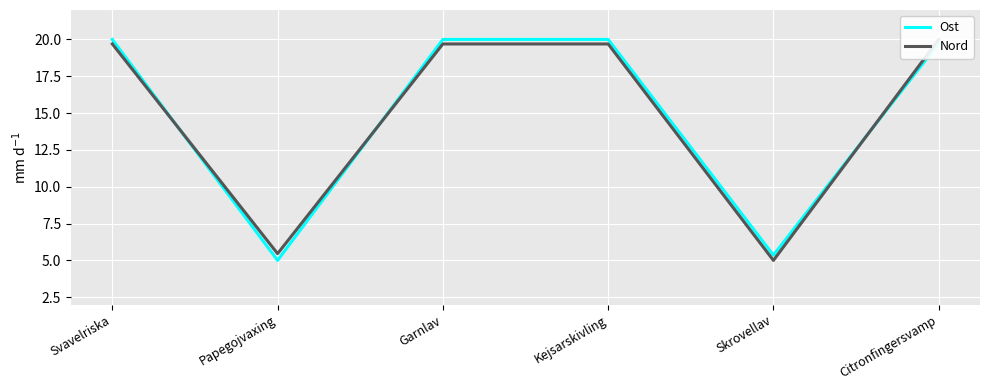

In Ost, how many points are lower than both neighbors (excluding endpoints)?

2